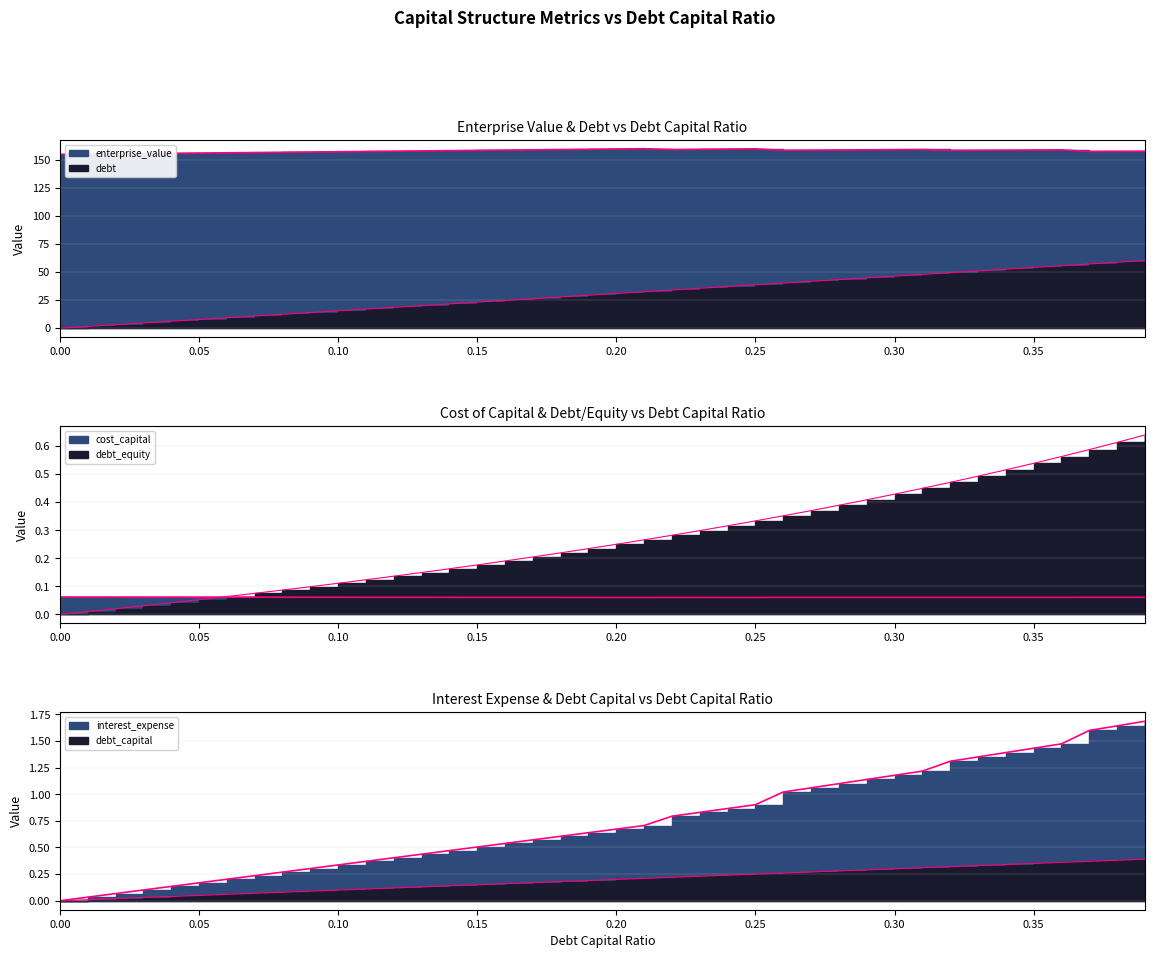

What is the total value across all series at 0.14?

180.6